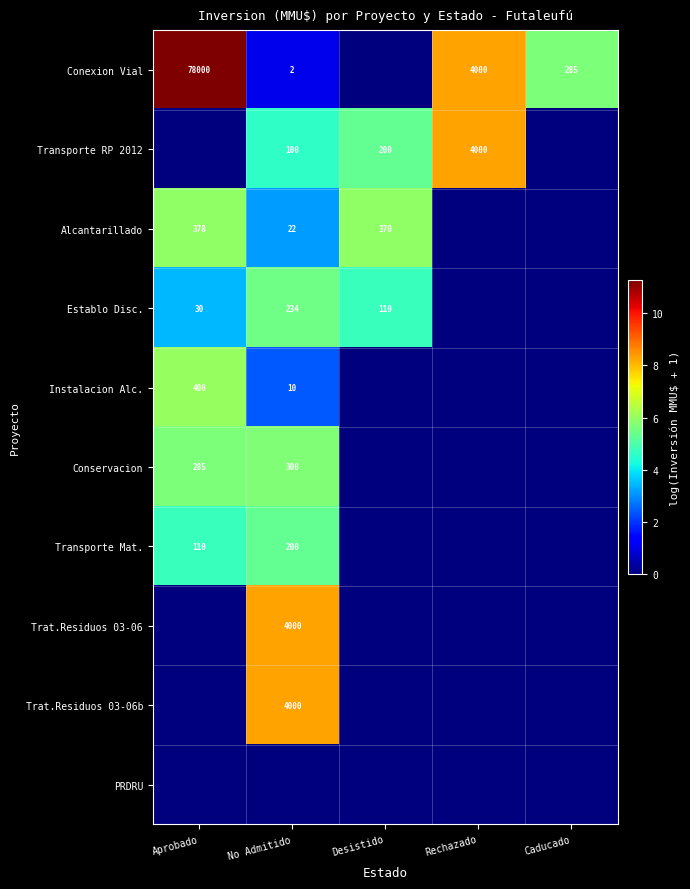

True or false: Trat.Residuos 03-06b has a value of 6636 at No Admitido.

False